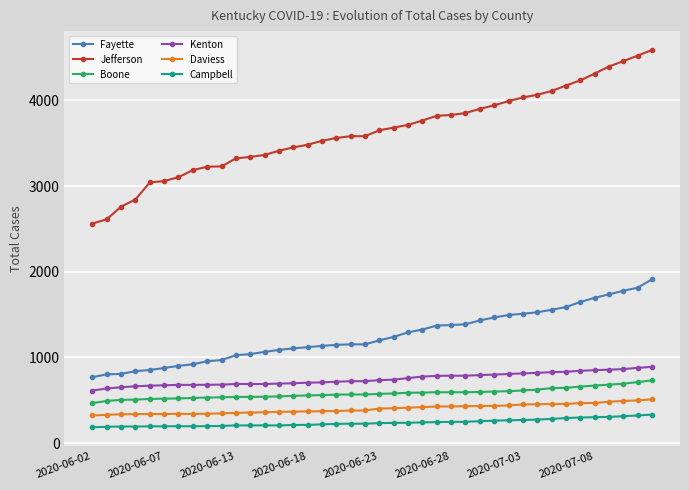

What is the maximum value shown in the chart?

4588